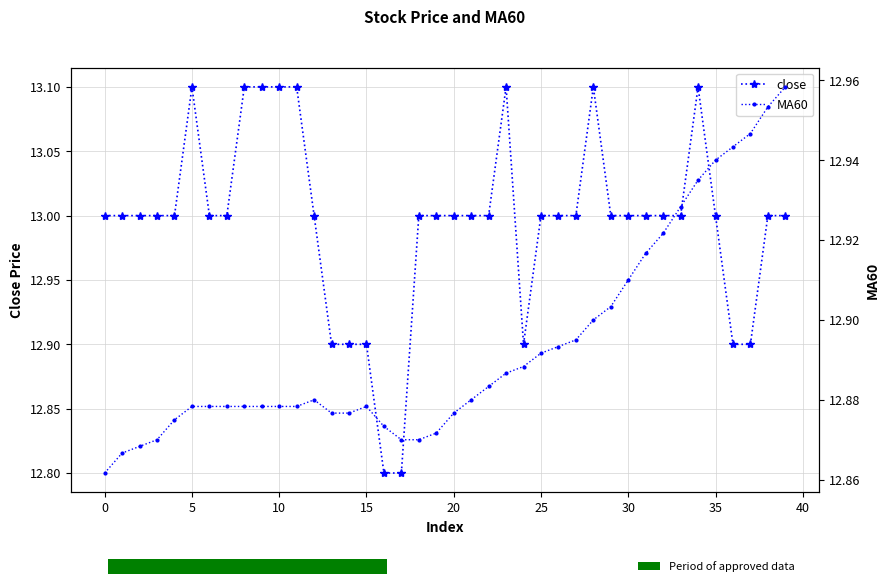

What is the minimum value for close?

12.8